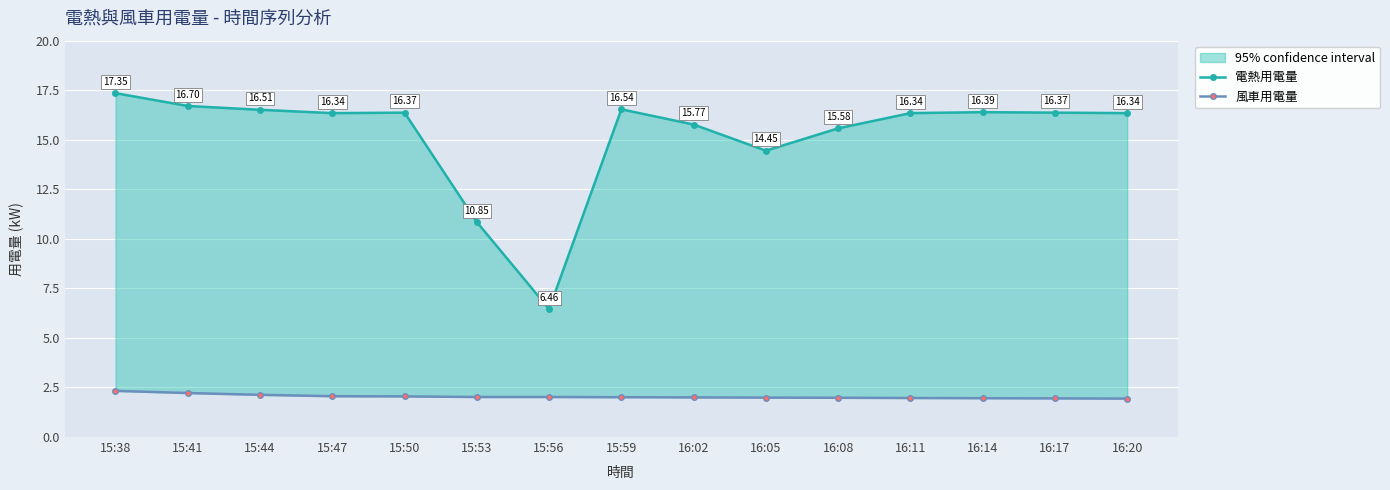

True or false: 風車用電量 has a value of 2.0 at 16:08.

True